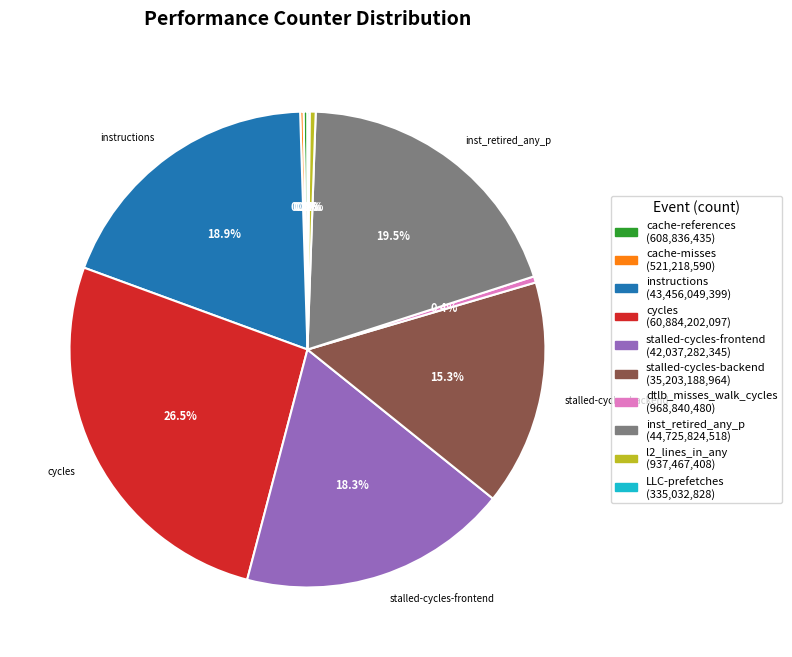

To the nearest percent, what is the difference between the largest and smallest slice percentages?

26%